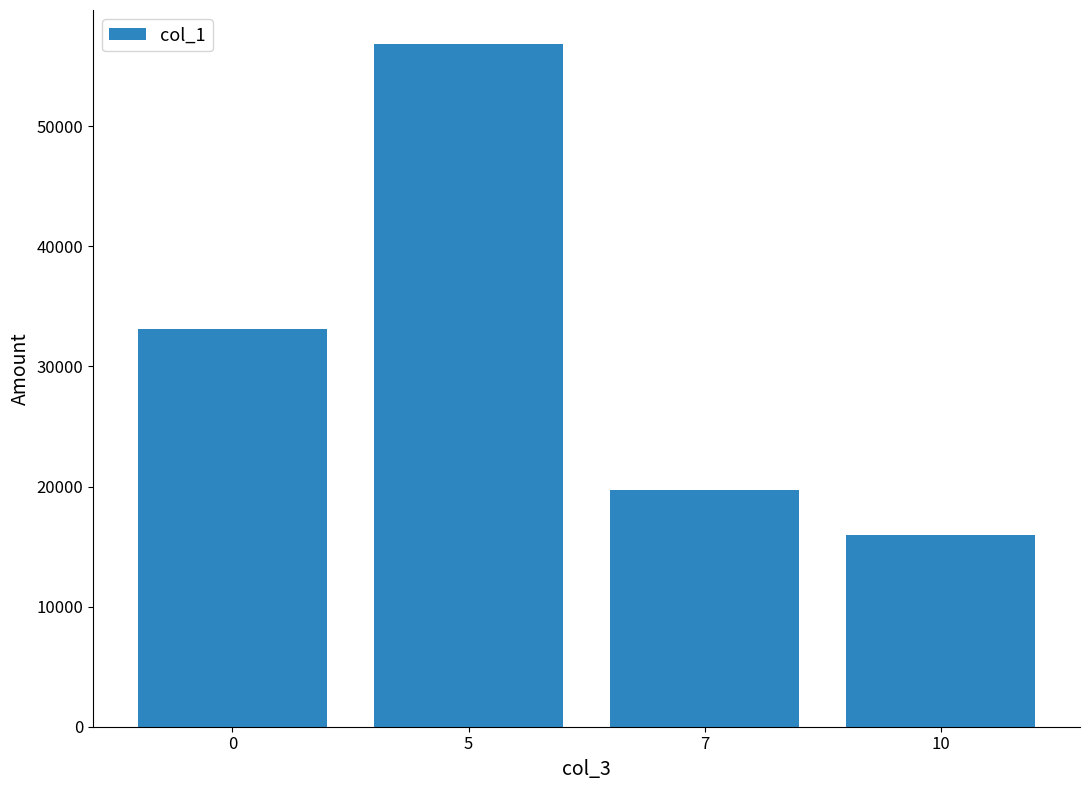

What is the difference between the maximum and minimum values?

40853